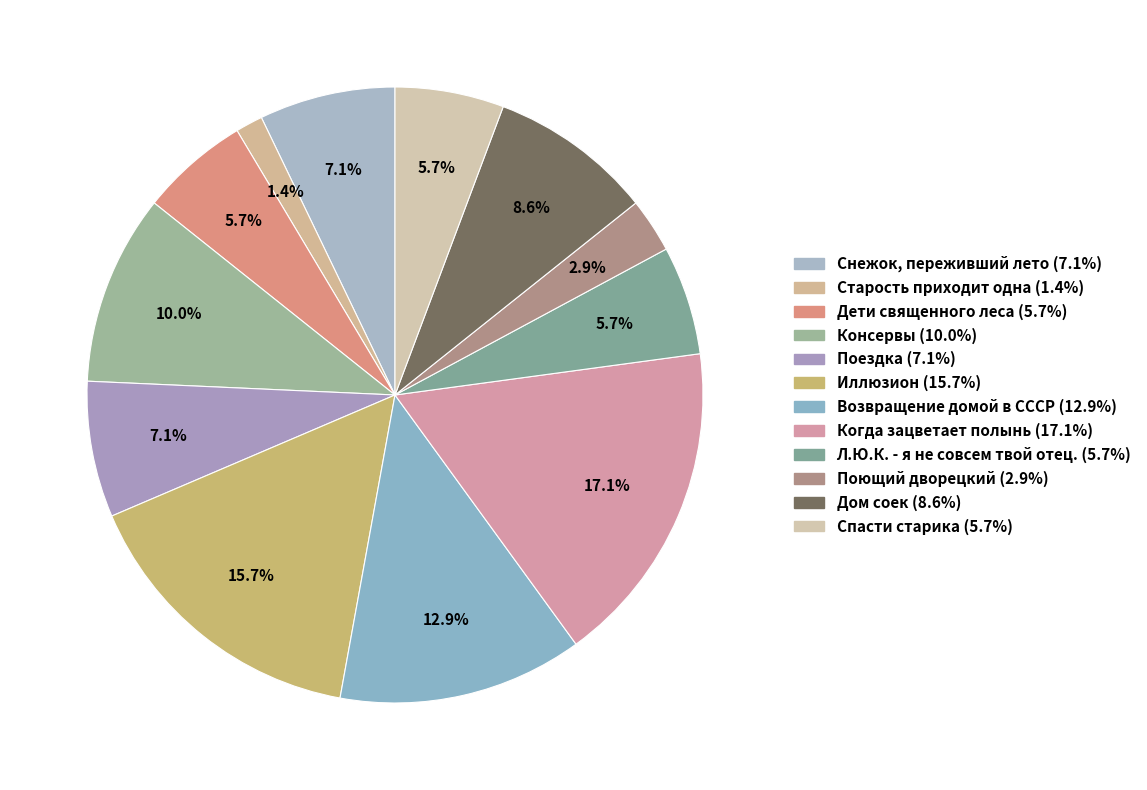

To the nearest percent, what is the difference between the largest and smallest slice percentages?

16%